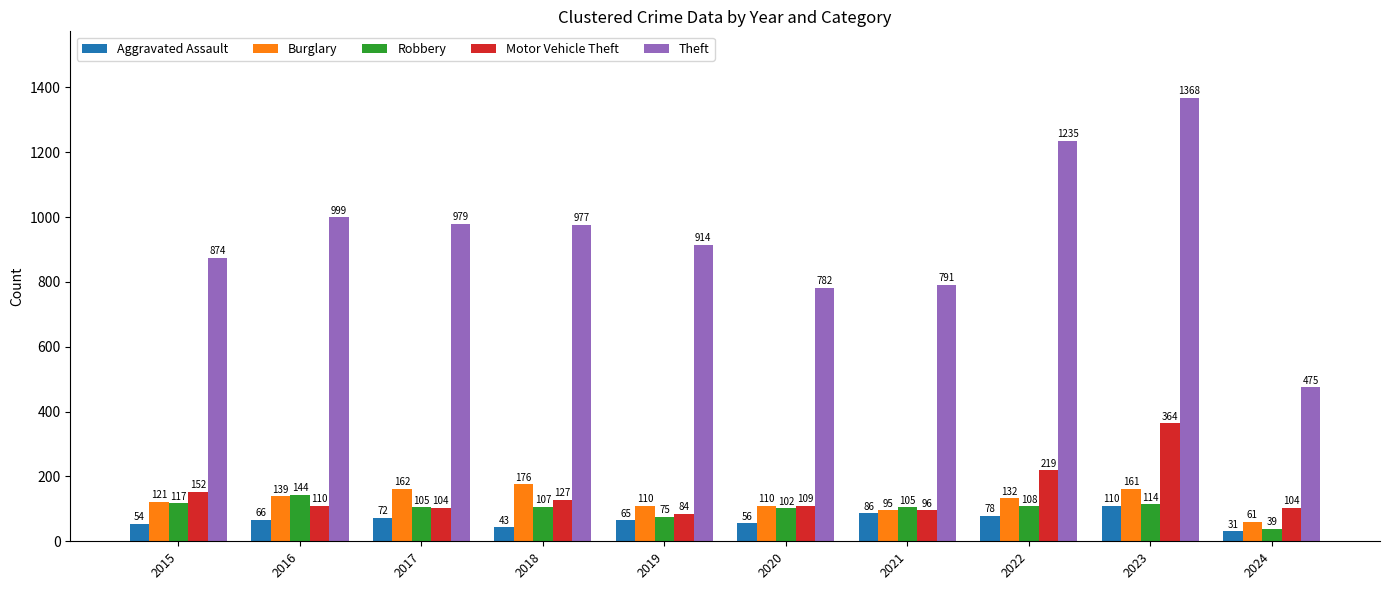

The value of Motor Vehicle Theft at 2019 is 84. True or false?

True